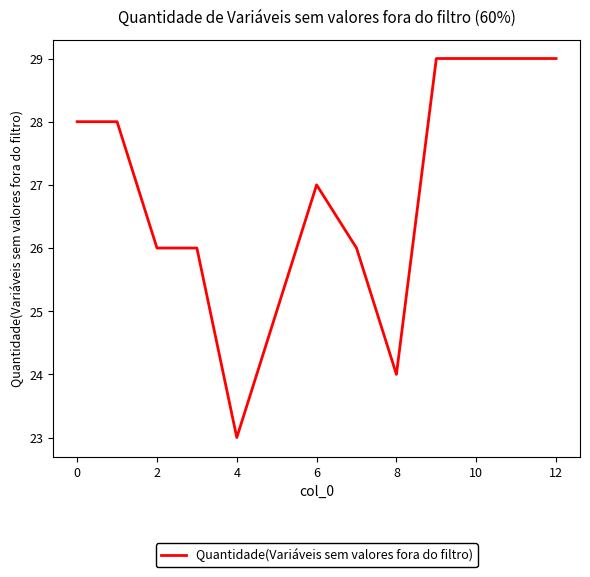

What is the greatest value displayed?

29